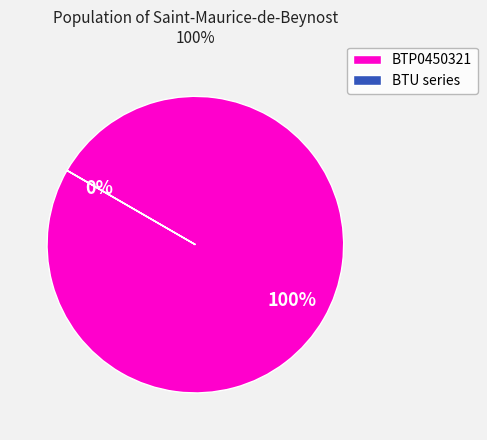

Is there any slice that represents more than half of the pie?

Yes